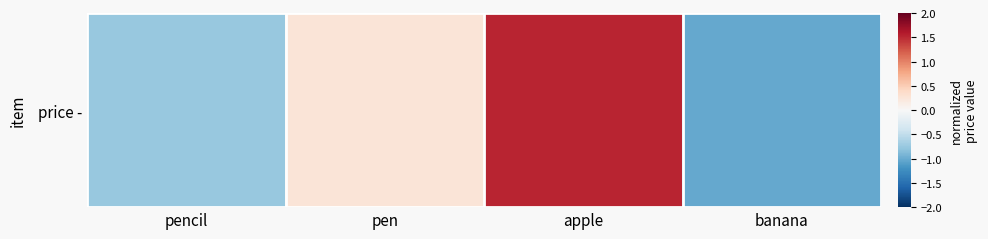

Rank the categories by value from lowest to highest.

banana, pencil, pen, apple